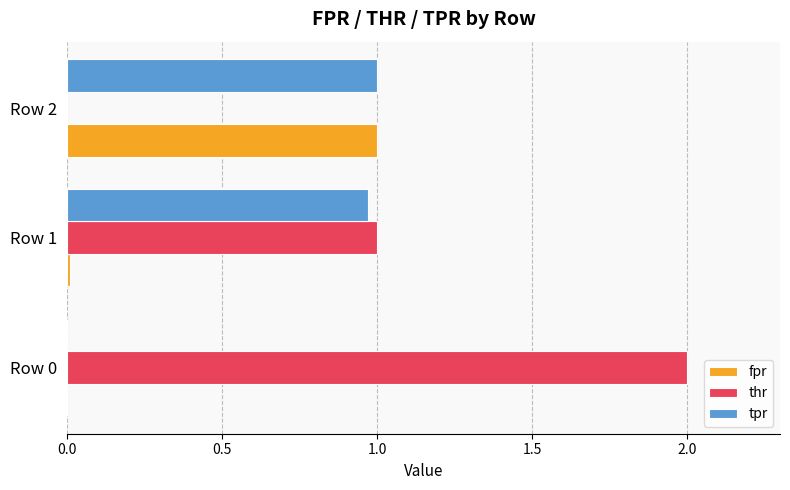

True or false: thr has a value of 2.0 at Row 0.

True